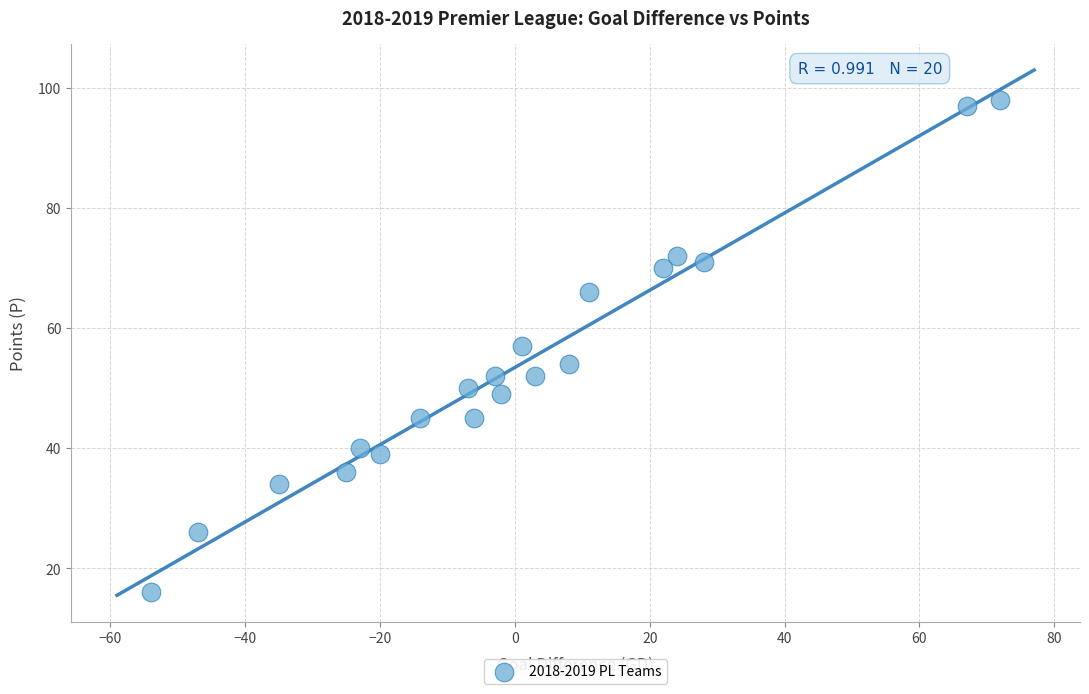

What is the range of Y values (max minus min)?

82